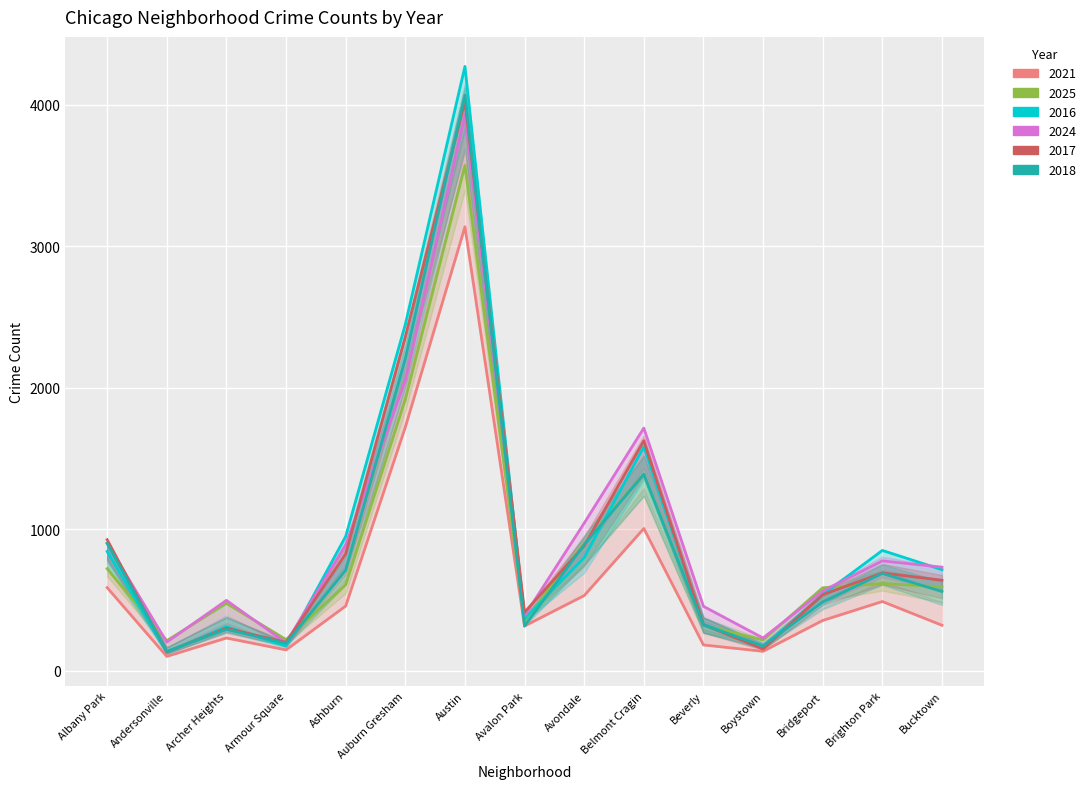

Reading left to right, what are all the values shown in this chart?

2021: Albany Park=586	Andersonville=100	Archer Heights=230	Armour Square=146	Ashburn=456	Auburn Gresham=1720	Austin=3136	Avalon Park=315	Avondale=530	Belmont Cragin=1004	Beverly=181	Boystown=136	Bridgeport=354	Brighton Park=488	Bucktown=320
2025: Albany Park=720	Andersonville=211	Archer Heights=475	Armour Square=219	Ashburn=607	Auburn Gresham=1917	Austin=3570	Avalon Park=350	Avondale=899	Belmont Cragin=1389	Beverly=321	Boystown=216	Bridgeport=585	Brighton Park=616	Bucktown=591
2016: Albany Park=842	Andersonville=127	Archer Heights=310	Armour Square=173	Ashburn=948	Auburn Gresham=2446	Austin=4270	Avalon Park=366	Avondale=799	Belmont Cragin=1582	Beverly=328	Boystown=165	Bridgeport=536	Brighton Park=849	Bucktown=713
2024: Albany Park=899	Andersonville=201	Archer Heights=496	Armour Square=196	Ashburn=888	Auburn Gresham=2048	Austin=3925	Avalon Park=387	Avondale=1042	Belmont Cragin=1714	Beverly=454	Boystown=230	Bridgeport=562	Brighton Park=775	Bucktown=731
2017: Albany Park=925	Andersonville=132	Archer Heights=299	Armour Square=199	Ashburn=824	Auburn Gresham=2357	Austin=4023	Avalon Park=412	Avondale=881	Belmont Cragin=1624	Beverly=324	Boystown=152	Bridgeport=536	Brighton Park=690	Bucktown=638
2018: Albany Park=899	Andersonville=135	Archer Heights=291	Armour Square=192	Ashburn=709	Auburn Gresham=2204	Austin=4067	Avalon Park=314	Avondale=890	Belmont Cragin=1387	Beverly=322	Boystown=174	Bridgeport=485	Brighton Park=686	Bucktown=559